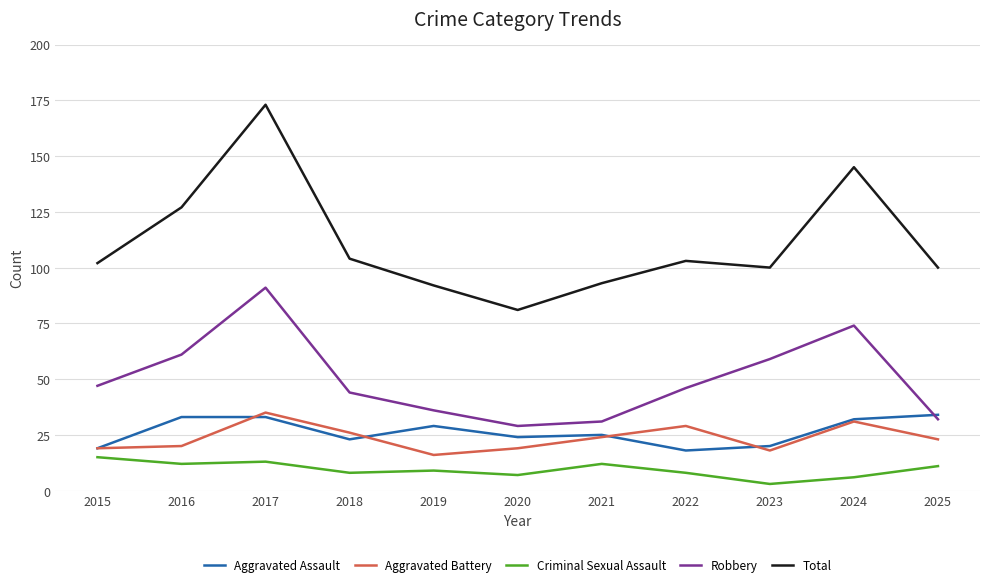

Which series has the widest spread of values?

Total